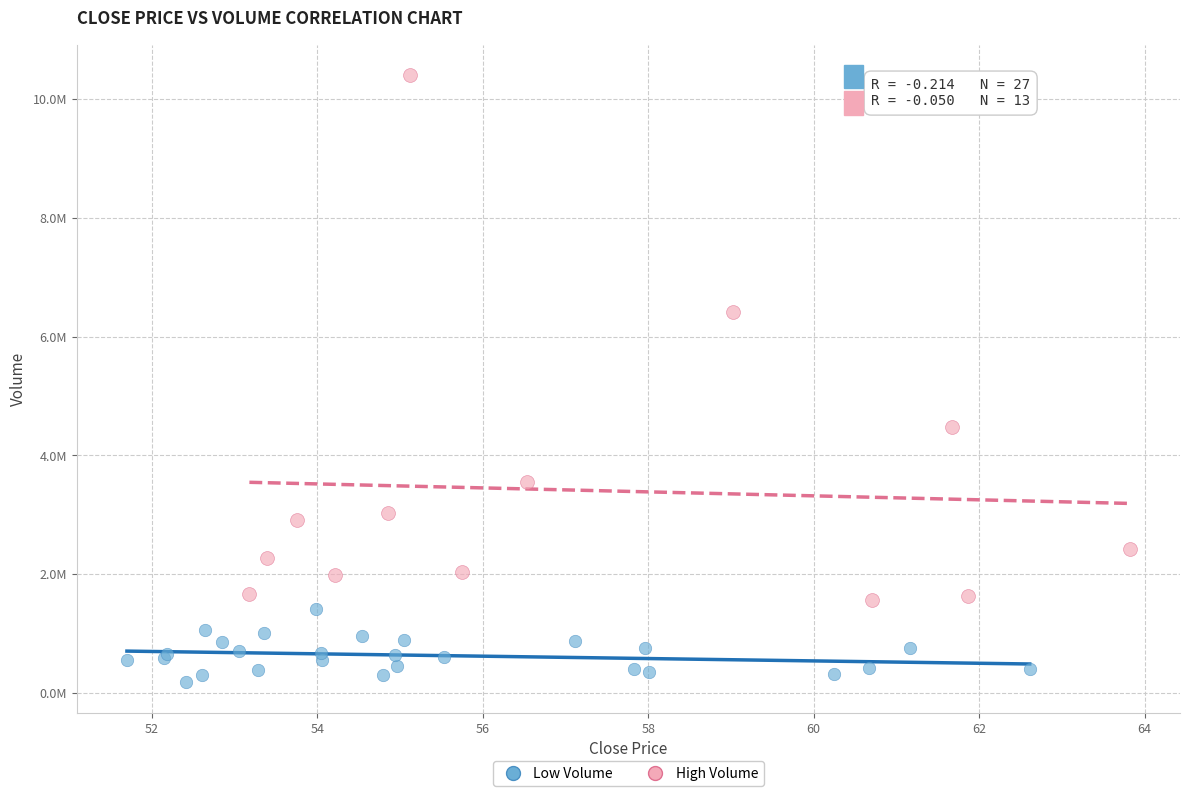

Which series reaches the minimum Y coordinate?

Low Volume